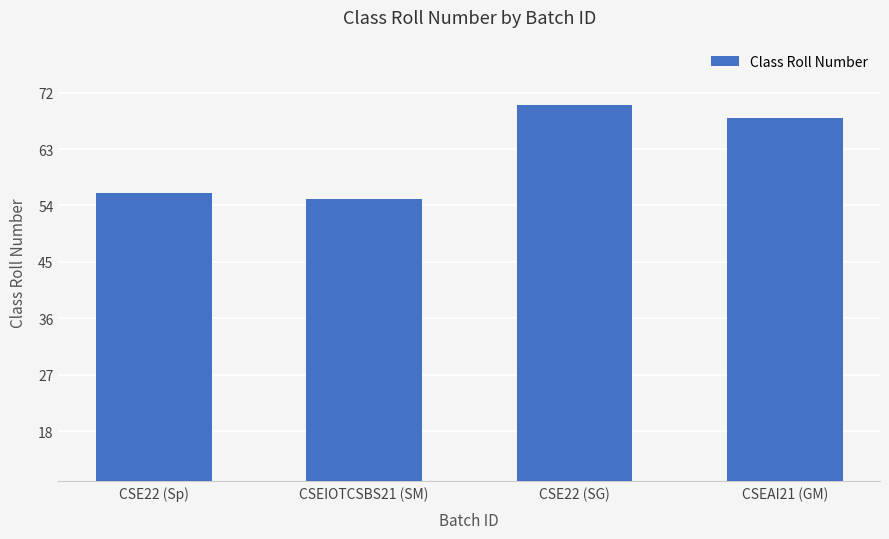

What is the smallest value displayed?

55